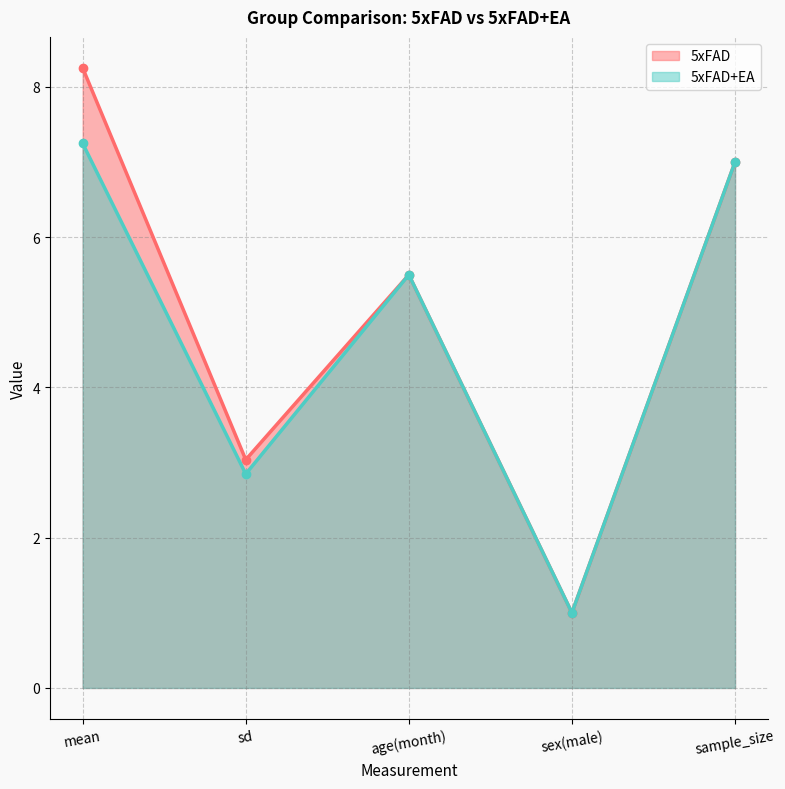

How many values in the 5xFAD+EA series are below 5?

2